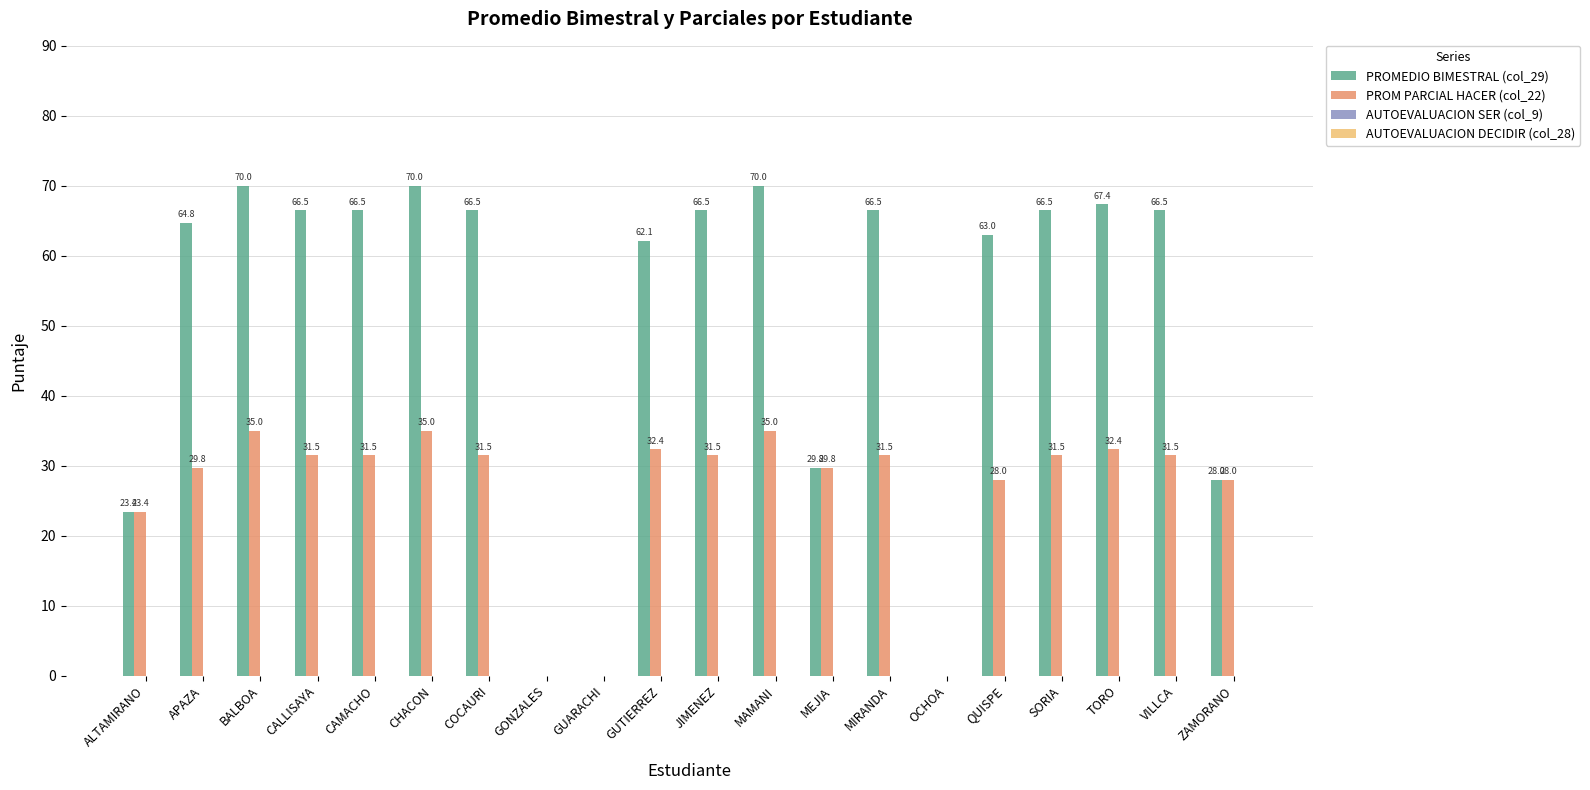

What is the greatest value displayed?

70.0